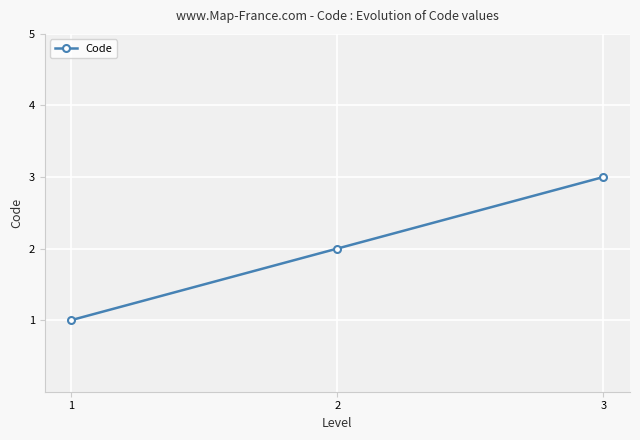

At which category does the chart reach its minimum across all series?

1